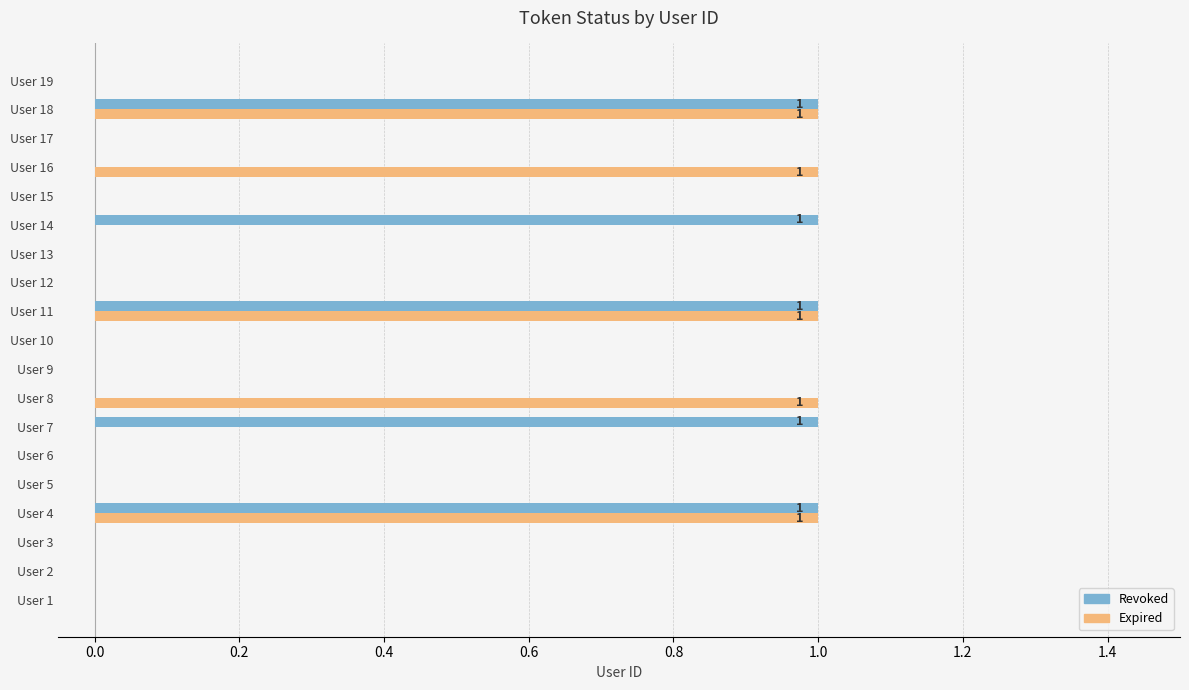

What is the sum of all Revoked values?

5